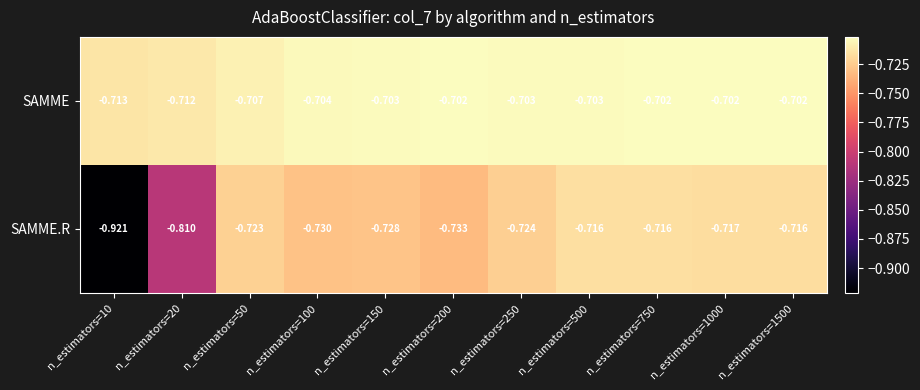

Is the value of SAMME at n_estimators=250 greater than the value of SAMME.R at n_estimators=200?

Yes